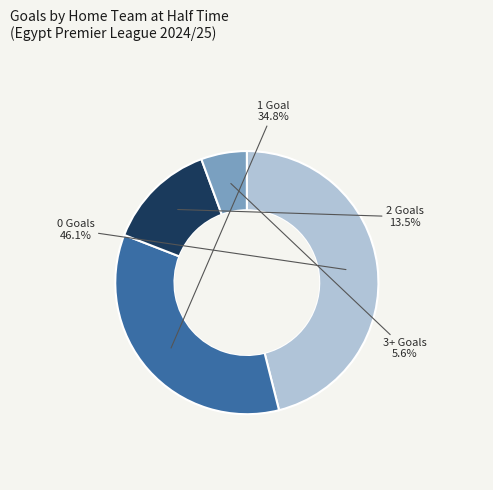

How many segments does this pie chart have?

4